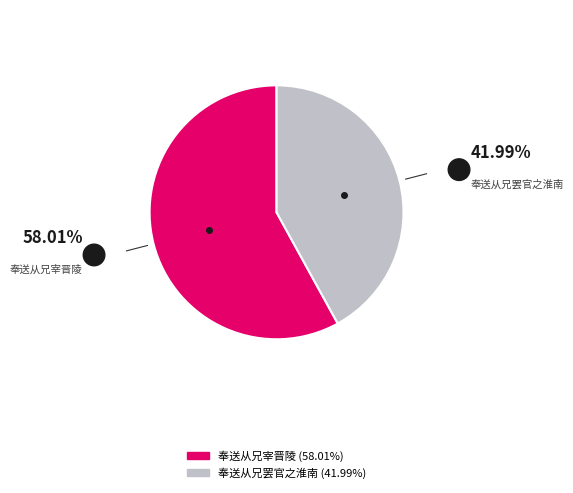

Which has a higher value, 奉送从兄宰晋陵 or 奉送从兄罢官之淮南?

奉送从兄宰晋陵